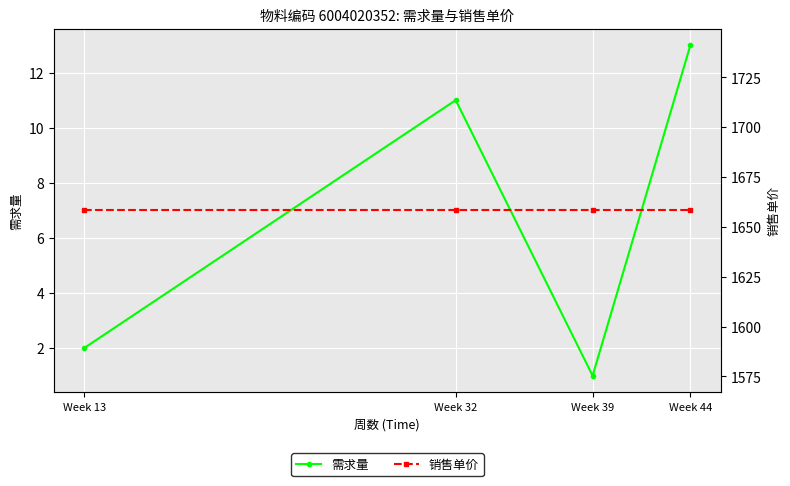

List the series in order of their overall mean, highest first.

销售单价, 需求量